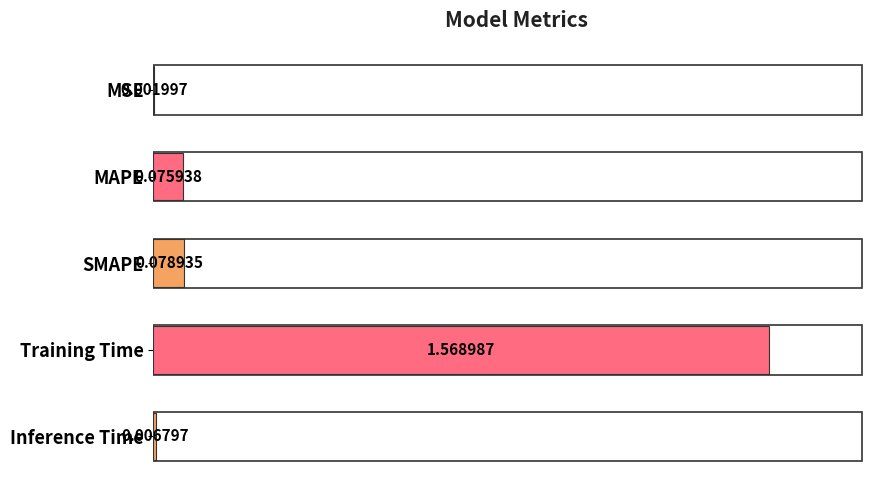

Where is the data nearest to the value 0?

MSE